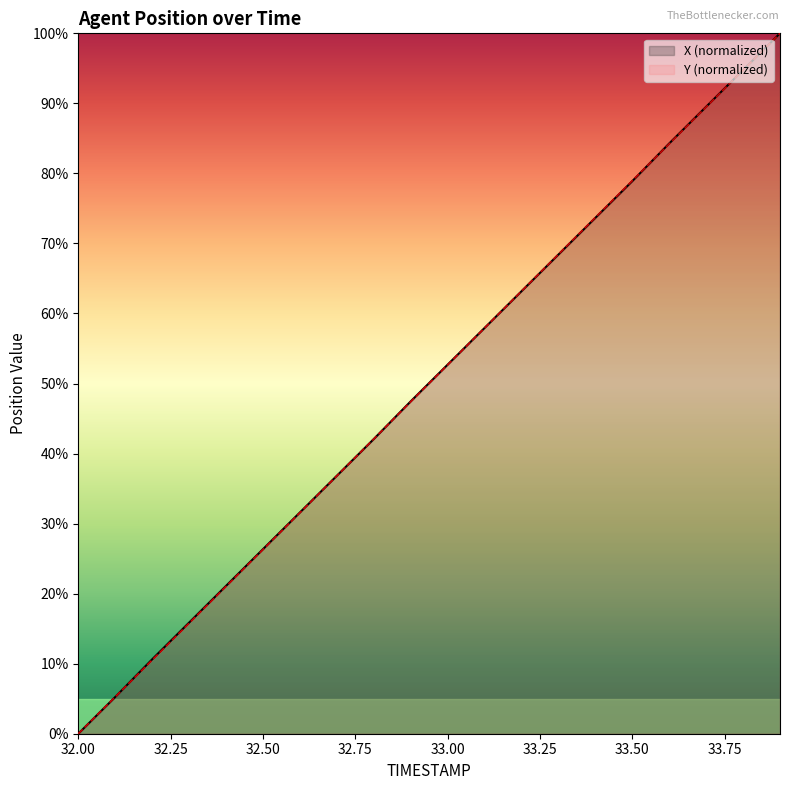

Which label corresponds to the smallest value in the chart?

32.00